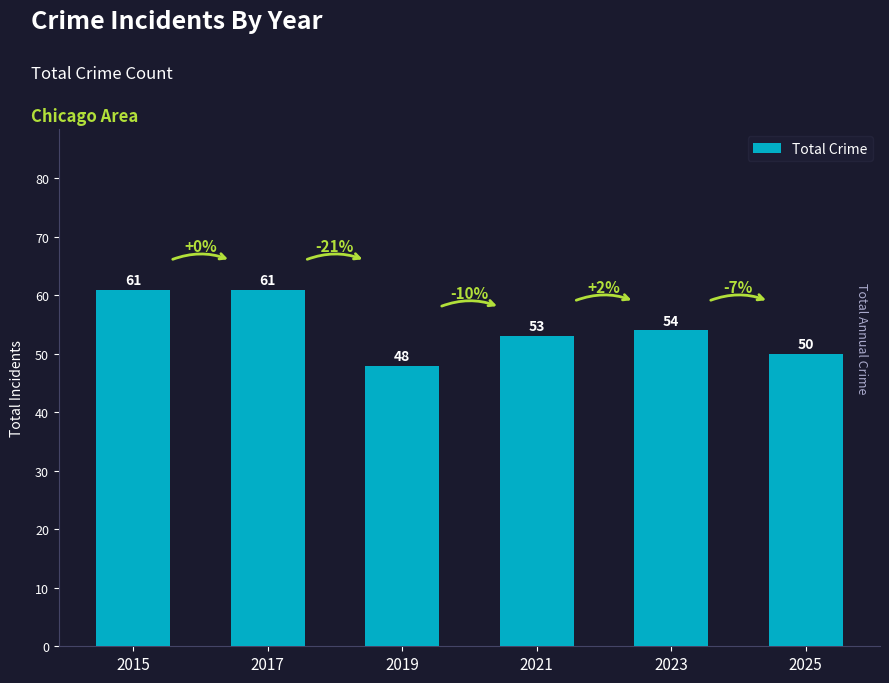

What is the sum of the values at 2019 and 2023?

102